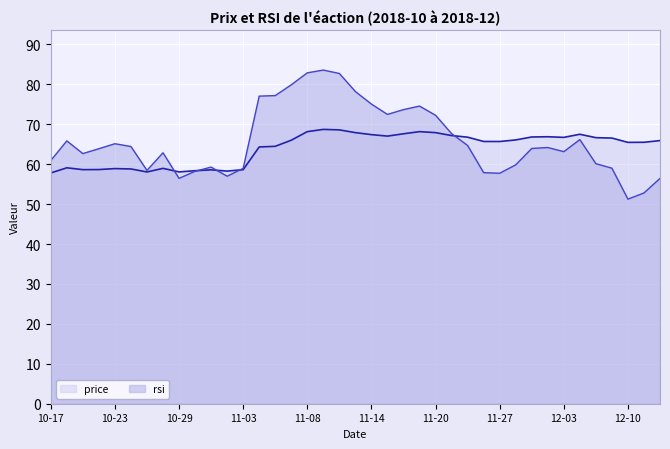

What is the approximate value of rsi at 11-08?

82.9